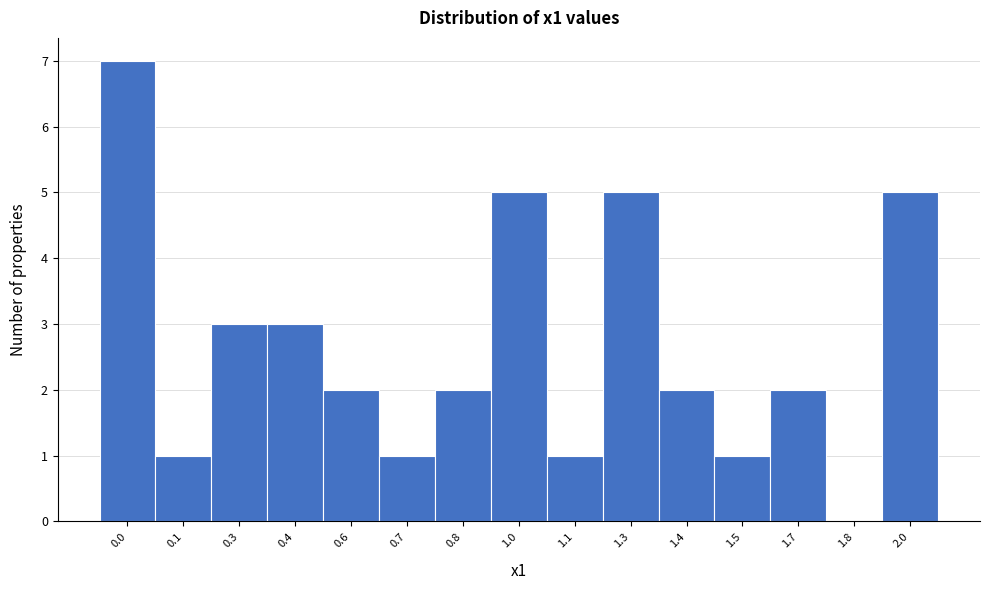

Reading right to left, extract all data points from this chart.

2.0=5	1.8=0	1.7=2	1.5=1	1.4=2	1.3=5	1.1=1	1.0=5	0.8=2	0.7=1	0.6=2	0.4=3	0.3=3	0.1=1	0.0=7